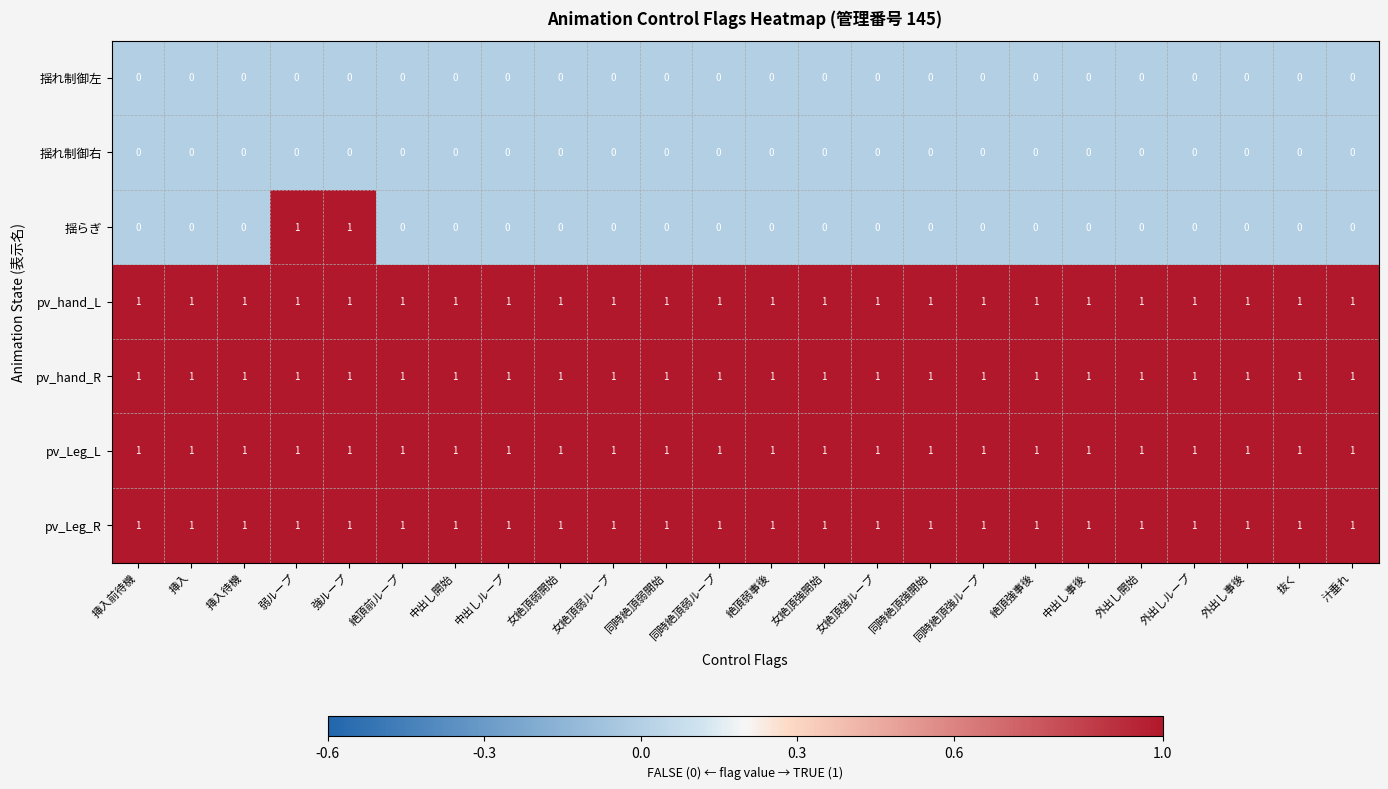

What is the total value across all series at 絶頂弱事後?

4